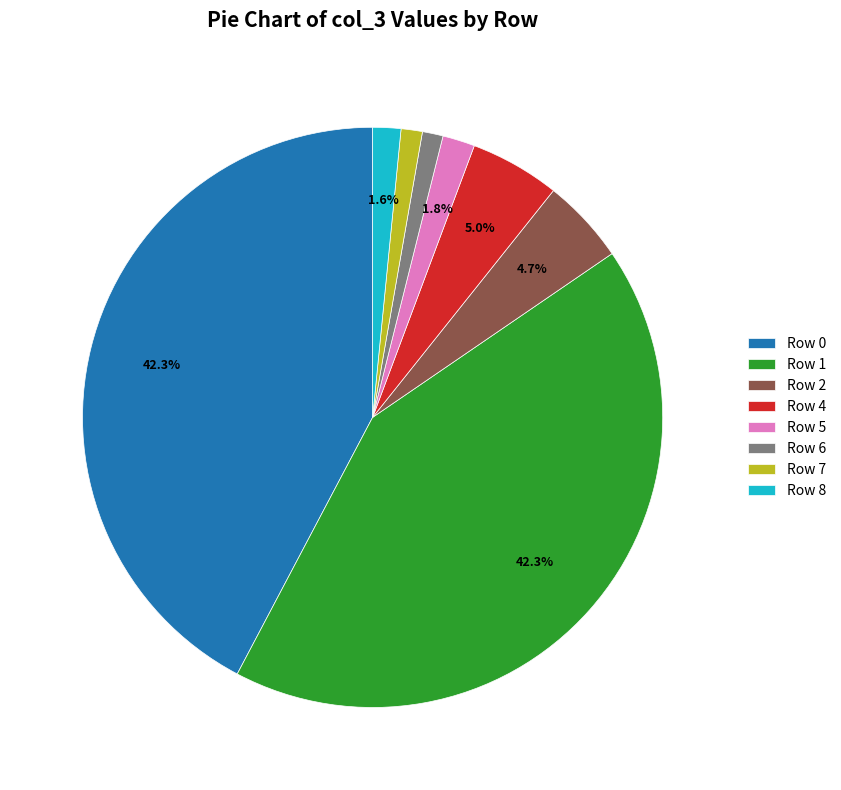

Between Row 4 and Row 8, which is larger?

Row 4